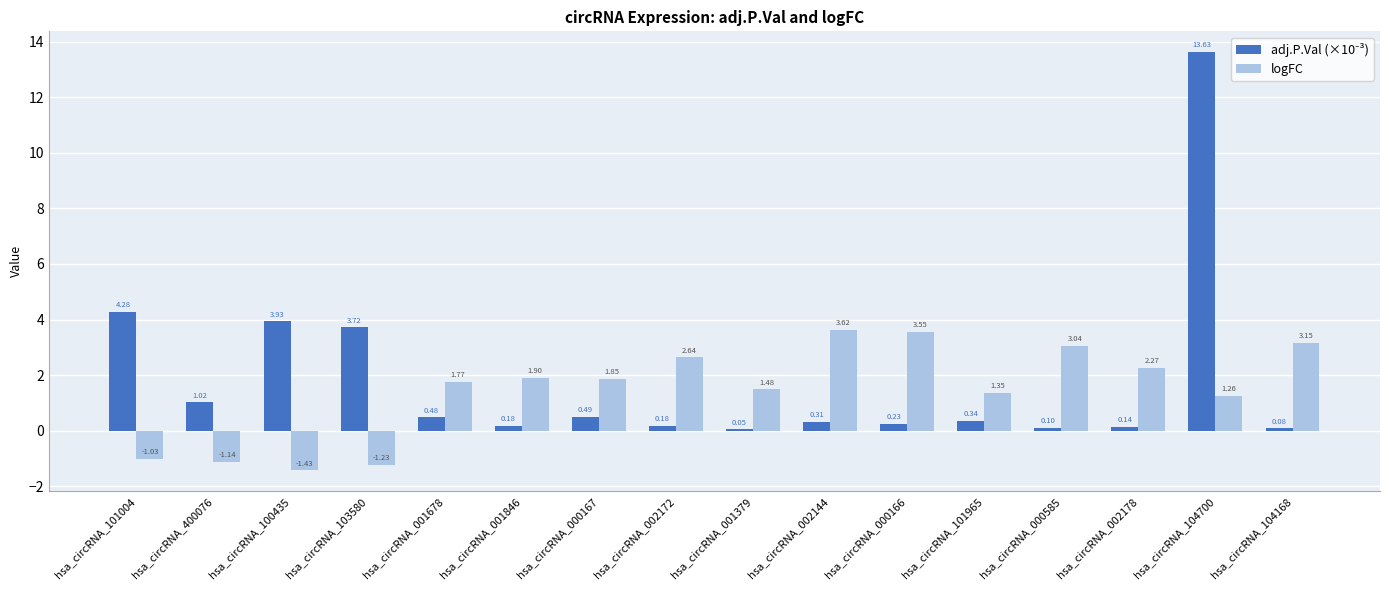

How many groups of bars are there?

16